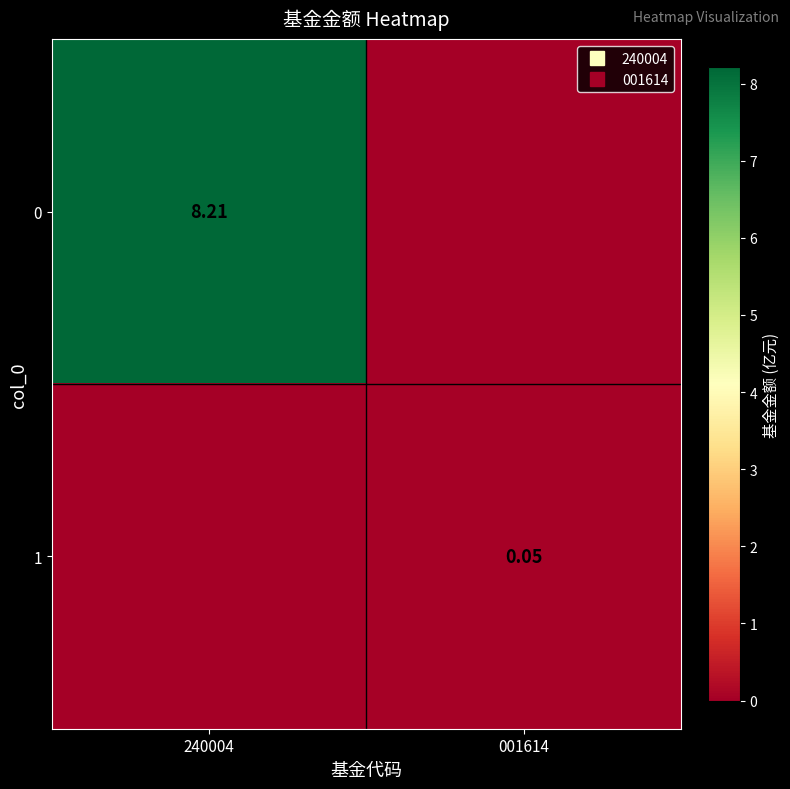

How many positive values does the 0 series have?

1